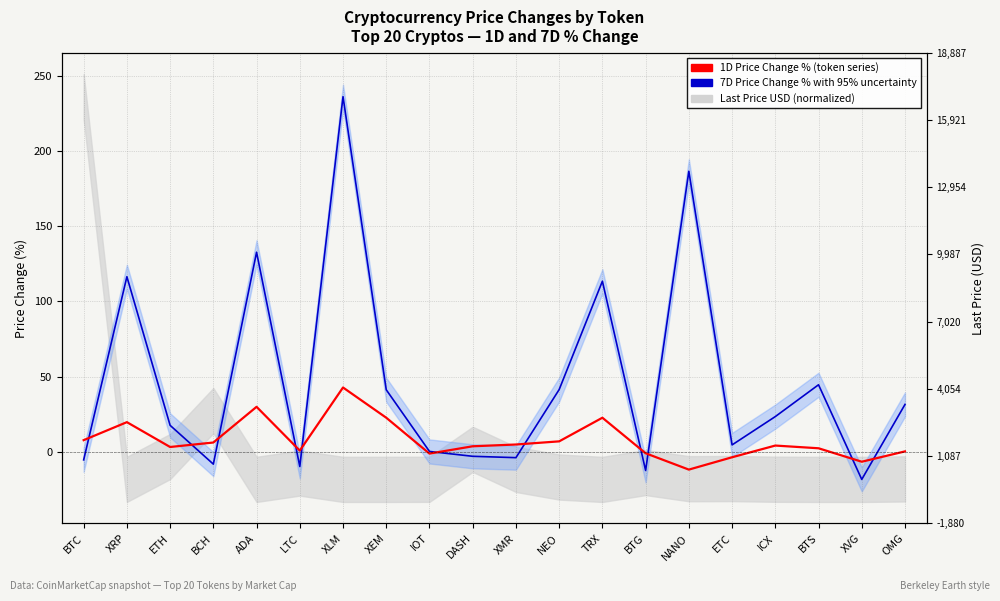

How many interior local valleys does the 7D Price Change % with uncertainty series have?

6